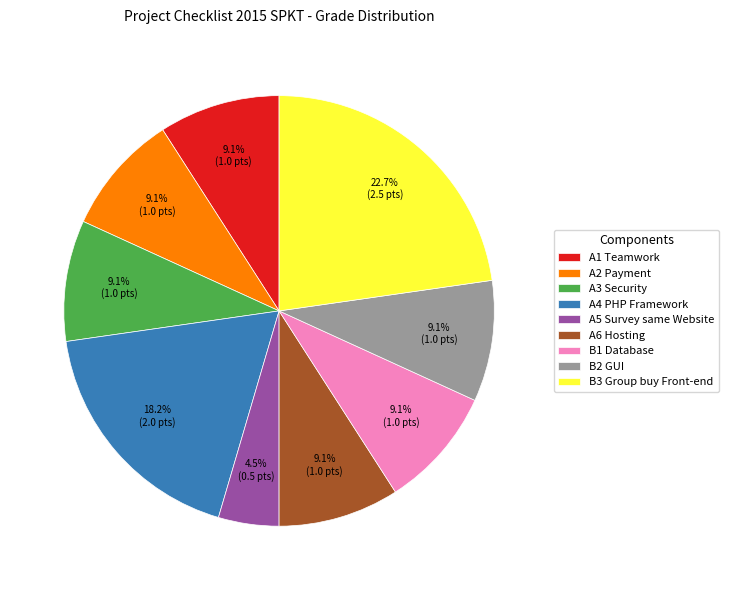

Does any single category account for the majority?

No